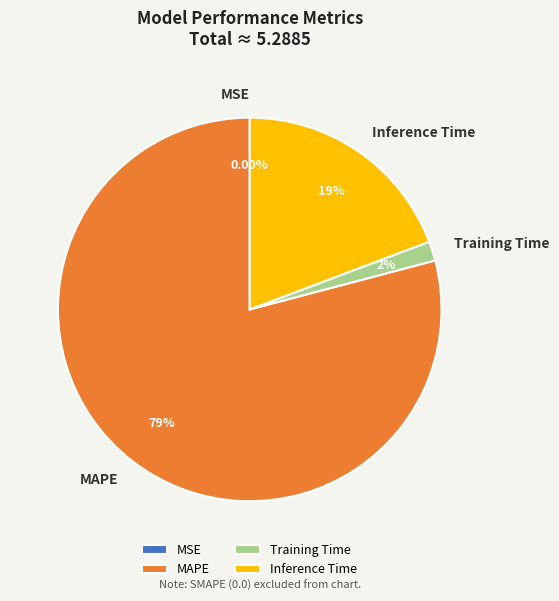

Which category has the biggest portion of the pie?

MAPE